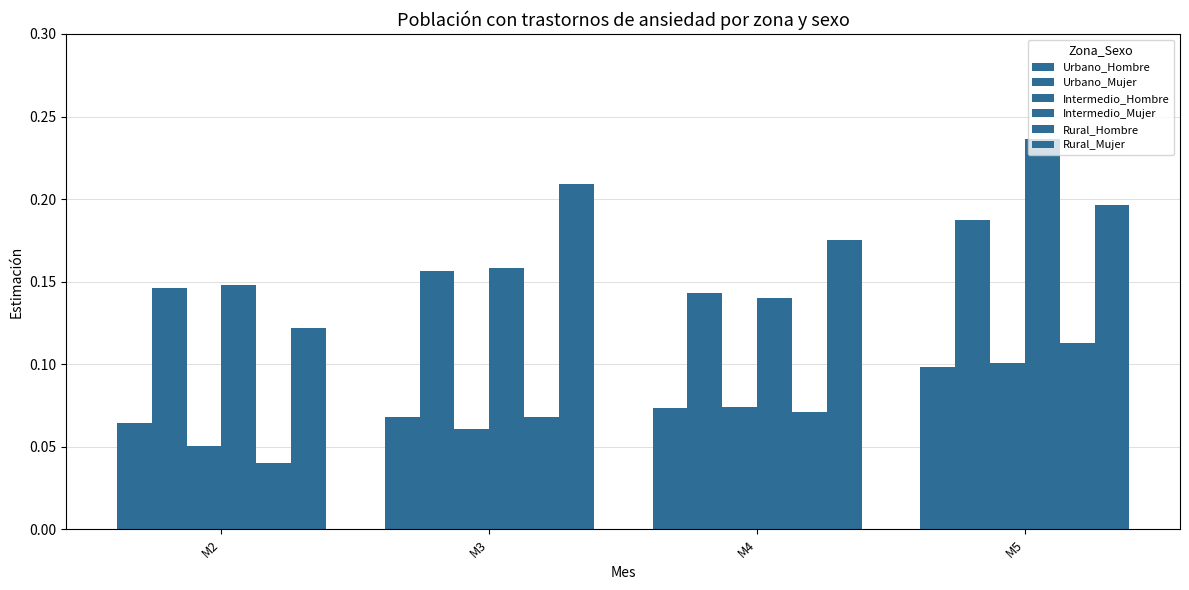

Where is Rural_Hombre nearest to the value 0?

M2